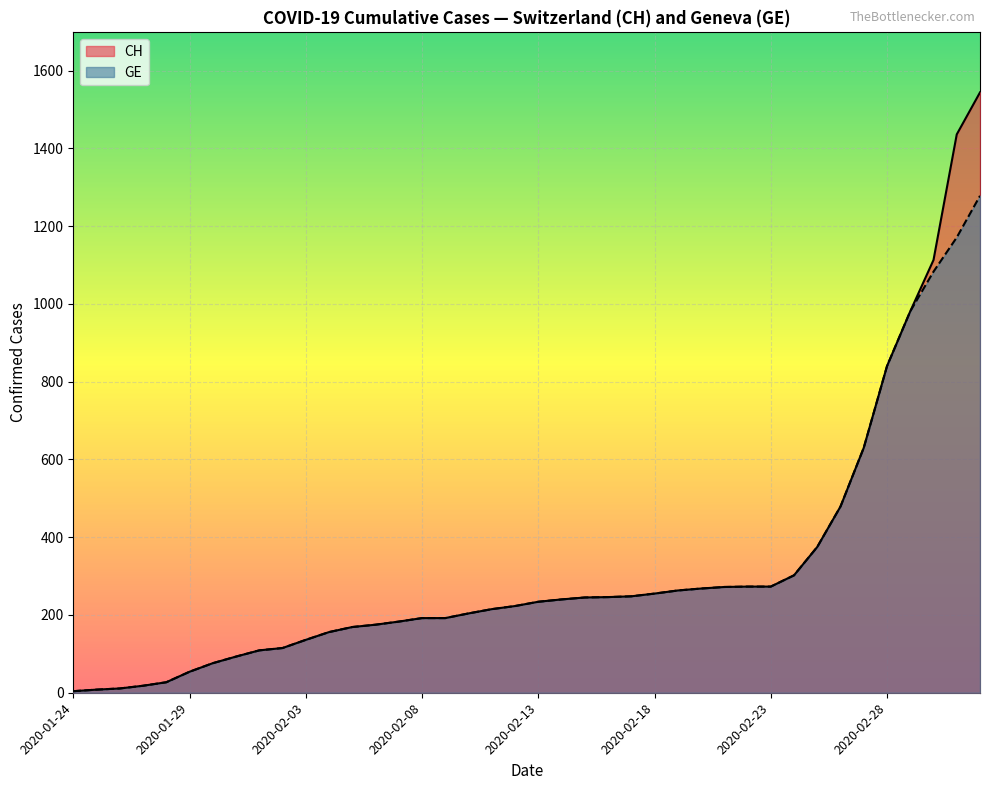

True or false: CH and GE cross at least once.

False